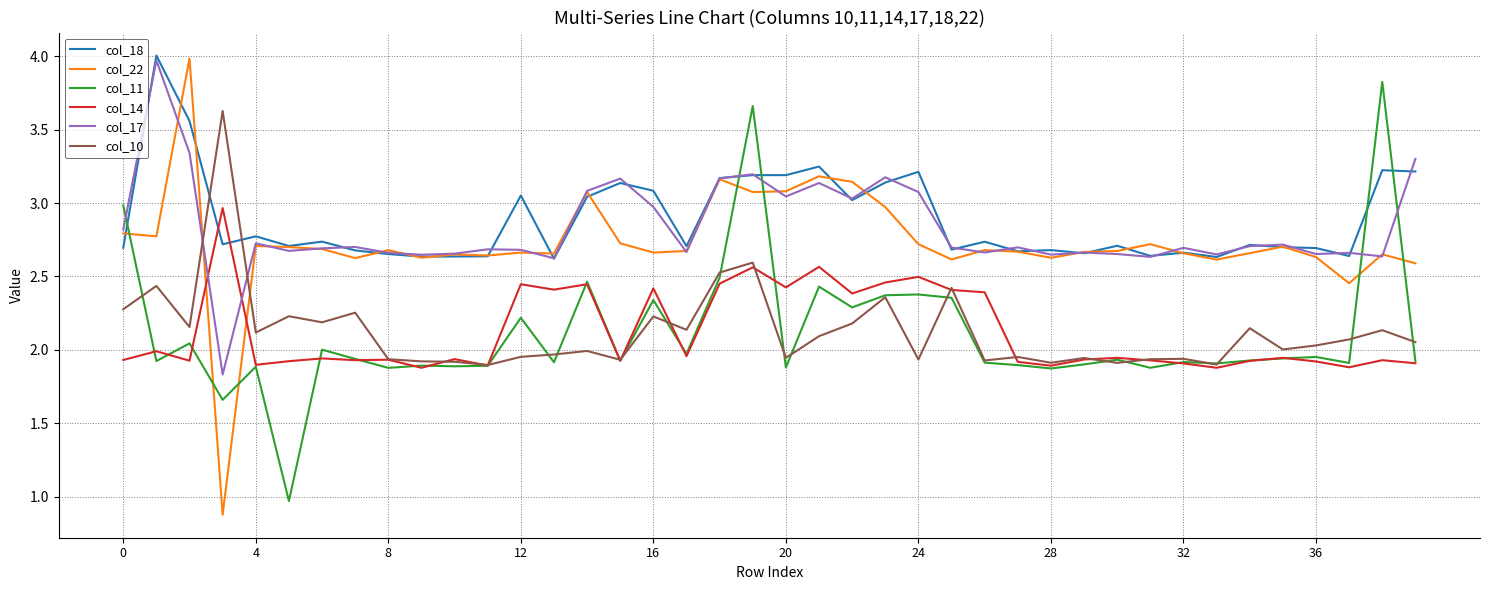

True or false: col_11 and col_22 cross at least once.

True